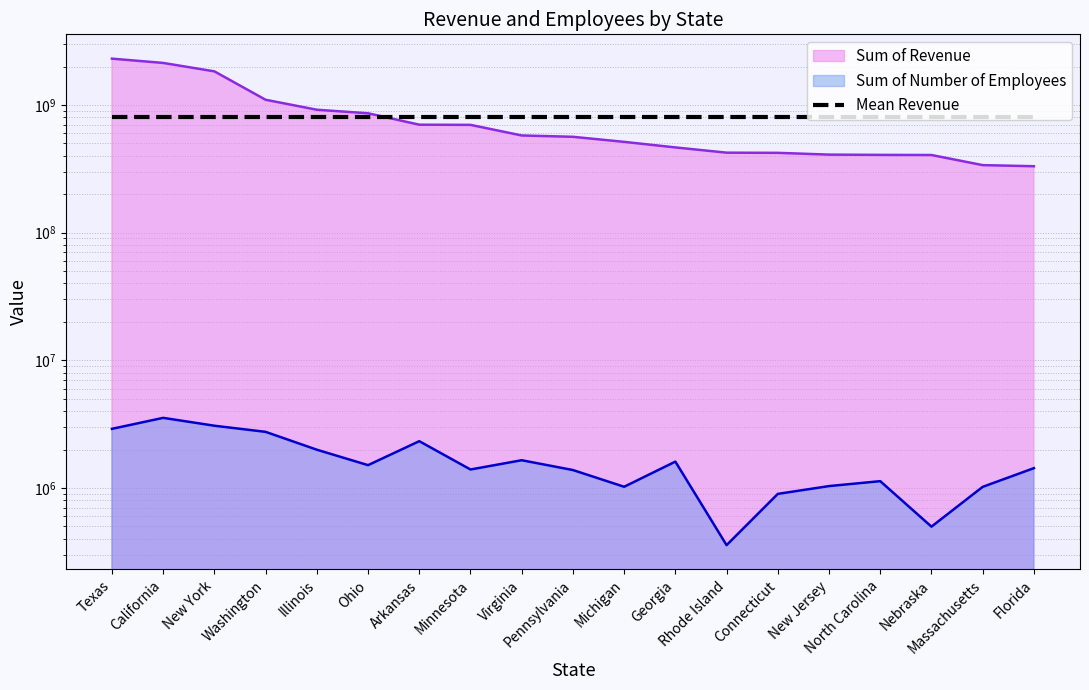

True or false: Sum of Revenue and Sum of Number of Employees cross at least once.

False